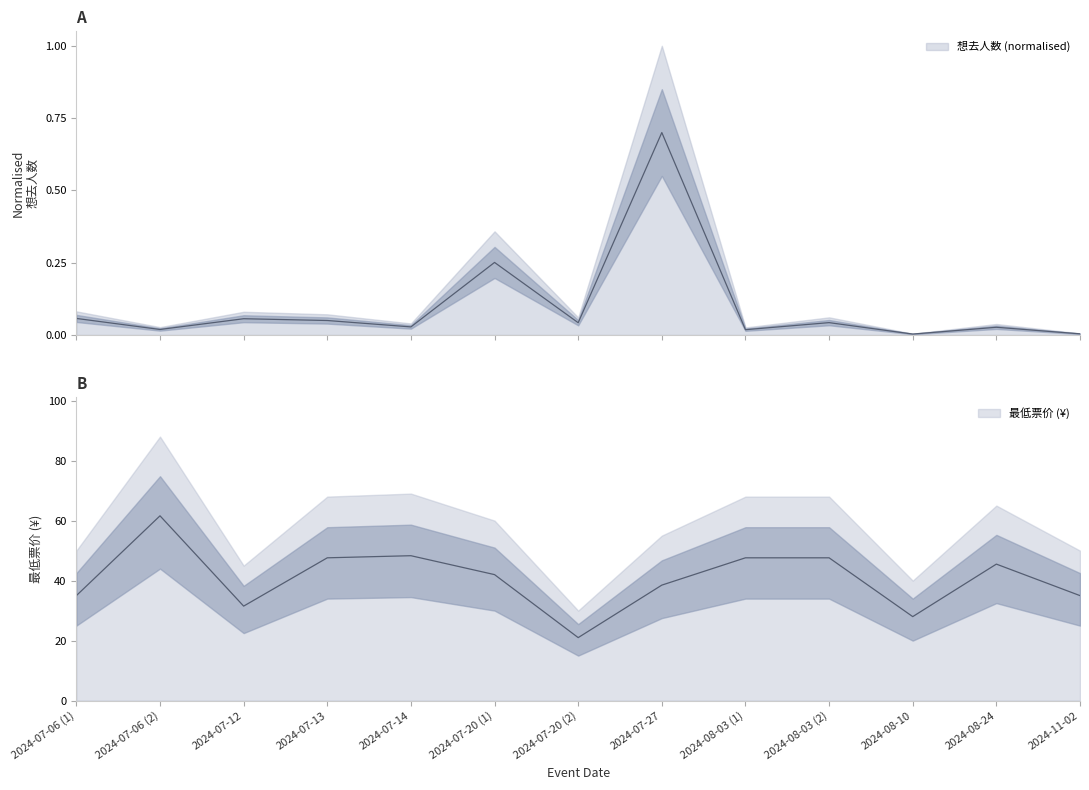

Reading left to right, transcribe all the data shown in this chart.

想去人数: 0.1	0.0	0.1	0.0	0.0	0.3	0.0	0.7	0.0	0.0	0.0	0.0	0.0
最低票价: 35.0	61.6	31.5	47.6	48.3	42.0	21.0	38.5	47.6	47.6	28.0	45.5	35.0